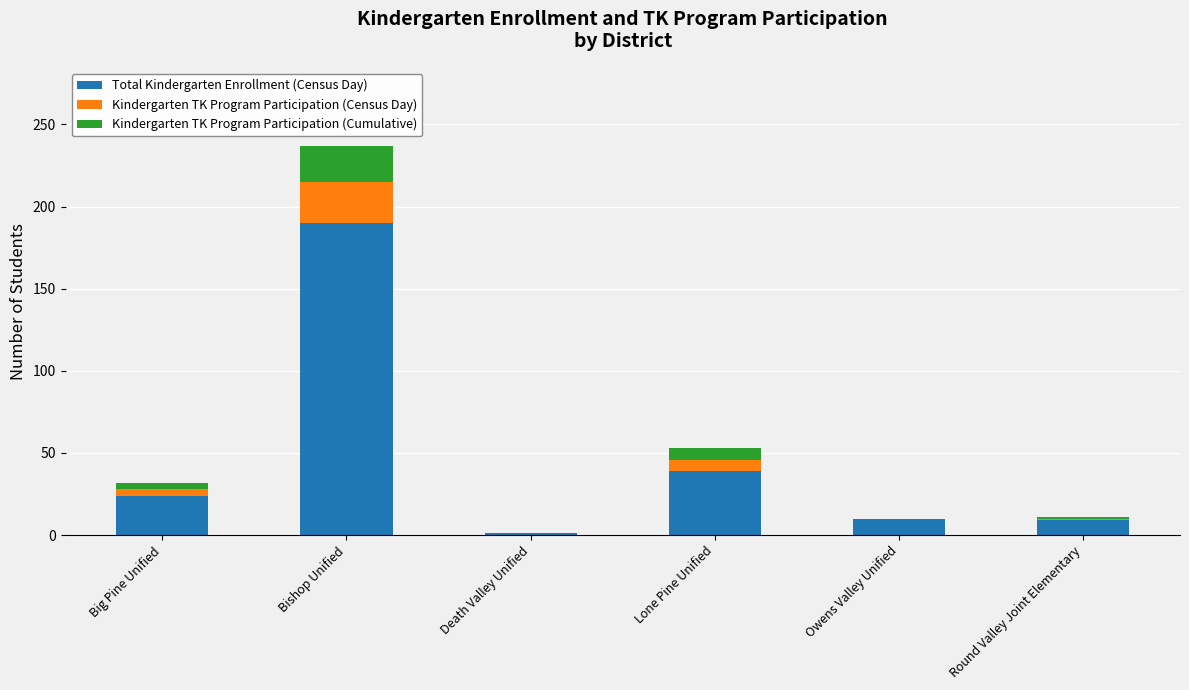

The value of Total Kindergarten Enrollment (Census Day) at Big Pine Unified is 6. True or false?

False